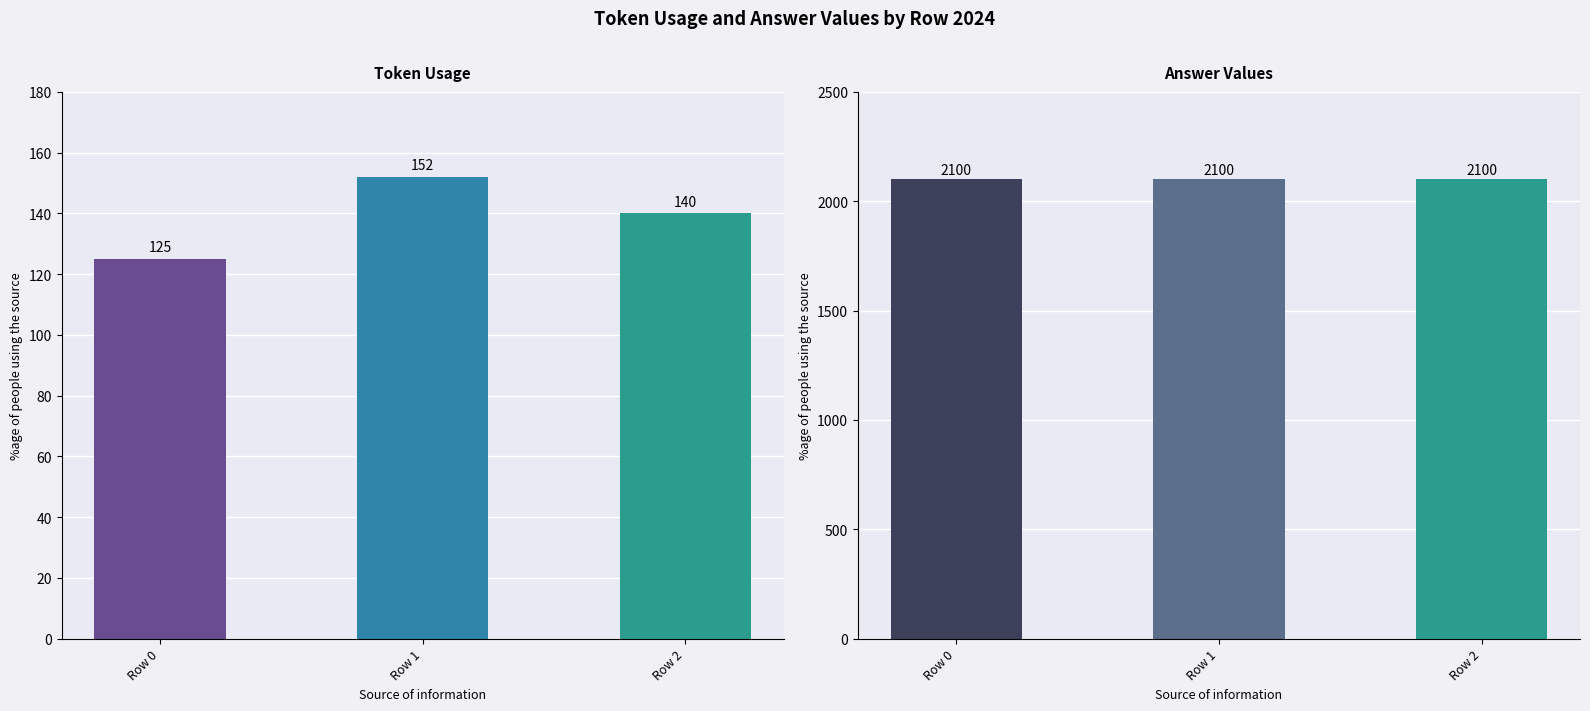

List the labels in order of token_usage value, largest first.

Row 1, Row 2, Row 0